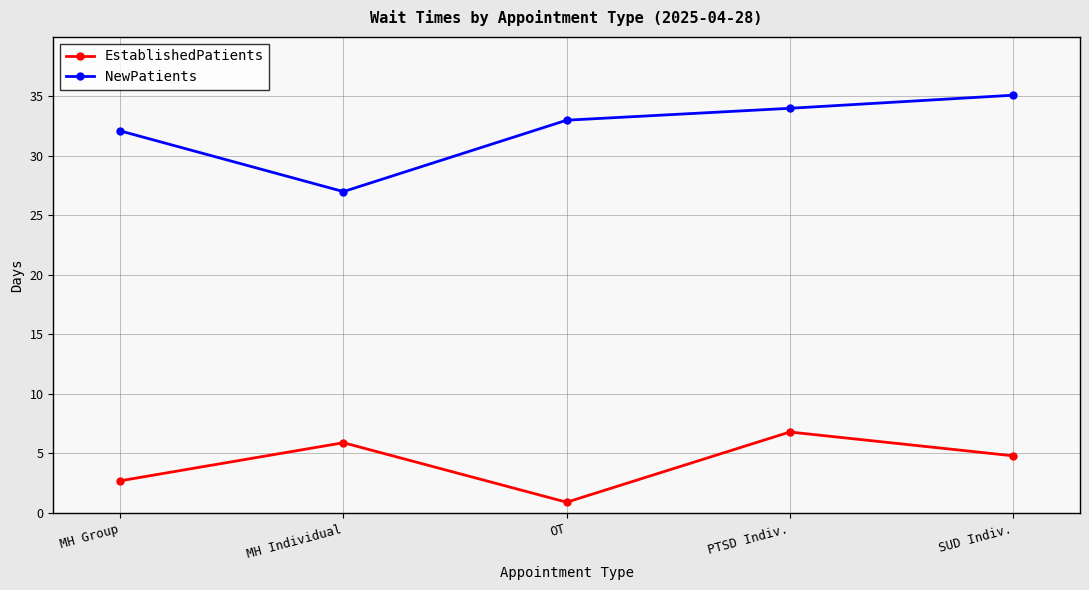

Which category has the lowest value in the NewPatients series?

MH Individual